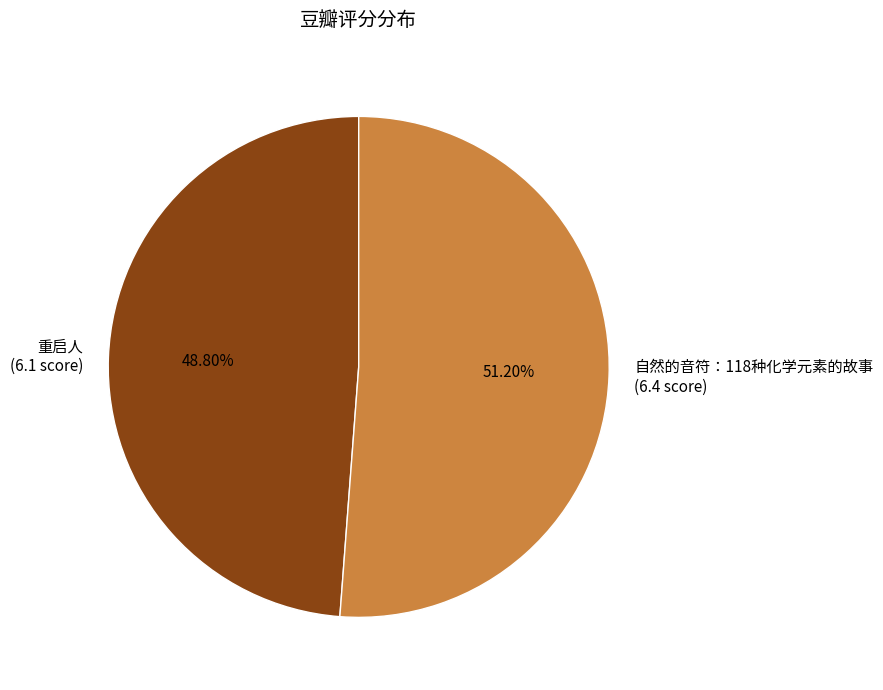

Approximately how many times larger is the value at 自然的音符：118种化学元素的故事 (6.4 score) compared to 重启人 (6.1 score)?

1.0